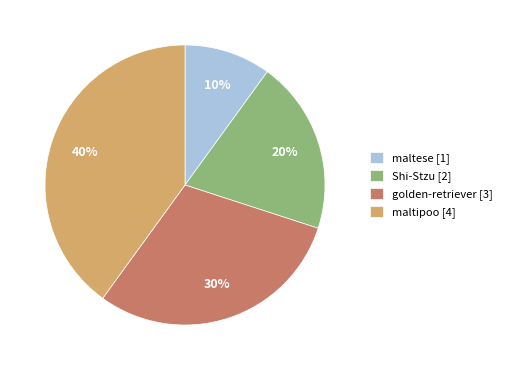

To the nearest percent, what portion does maltipoo represent?

40%